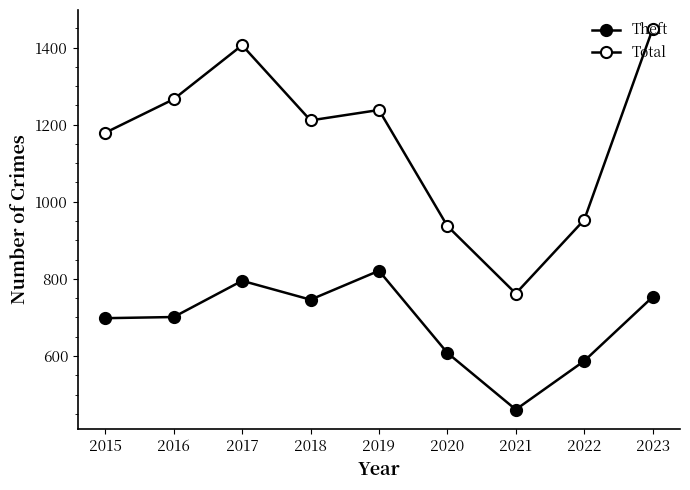

How many lines are shown in the chart?

2